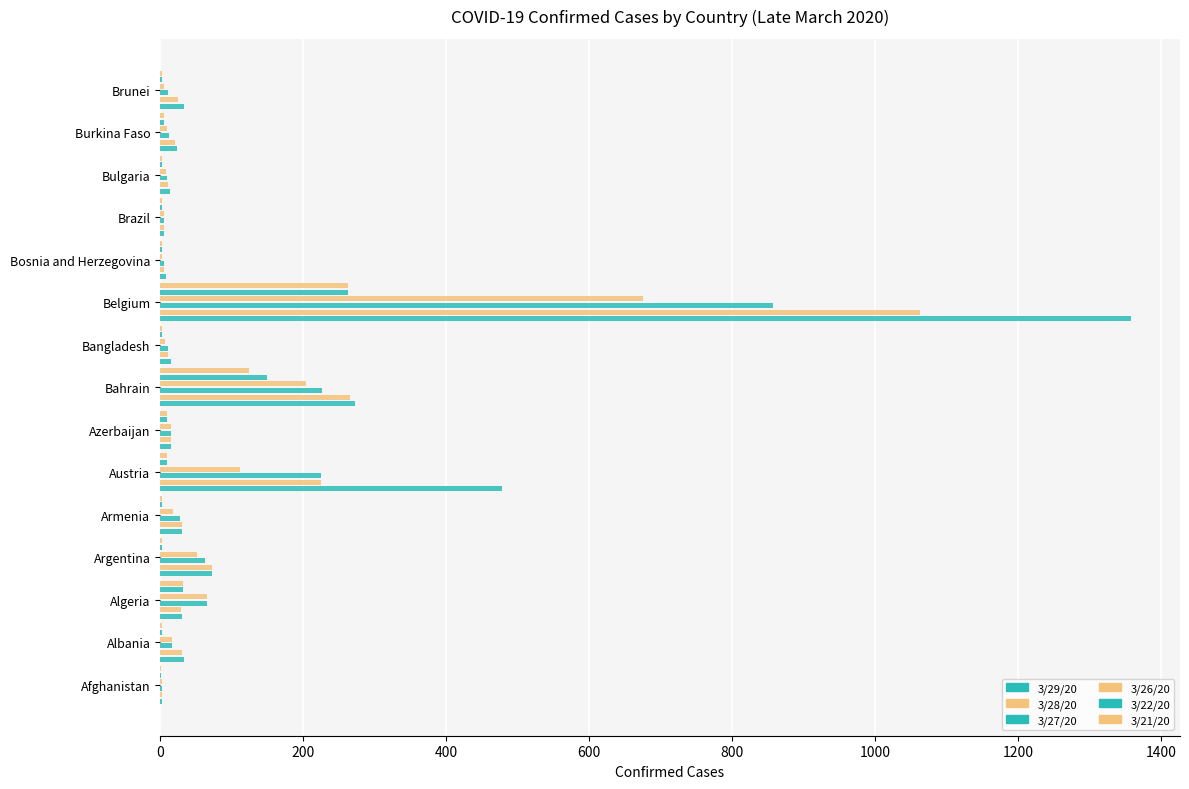

What is the approximate value of 3/28/20 at Brazil?

6